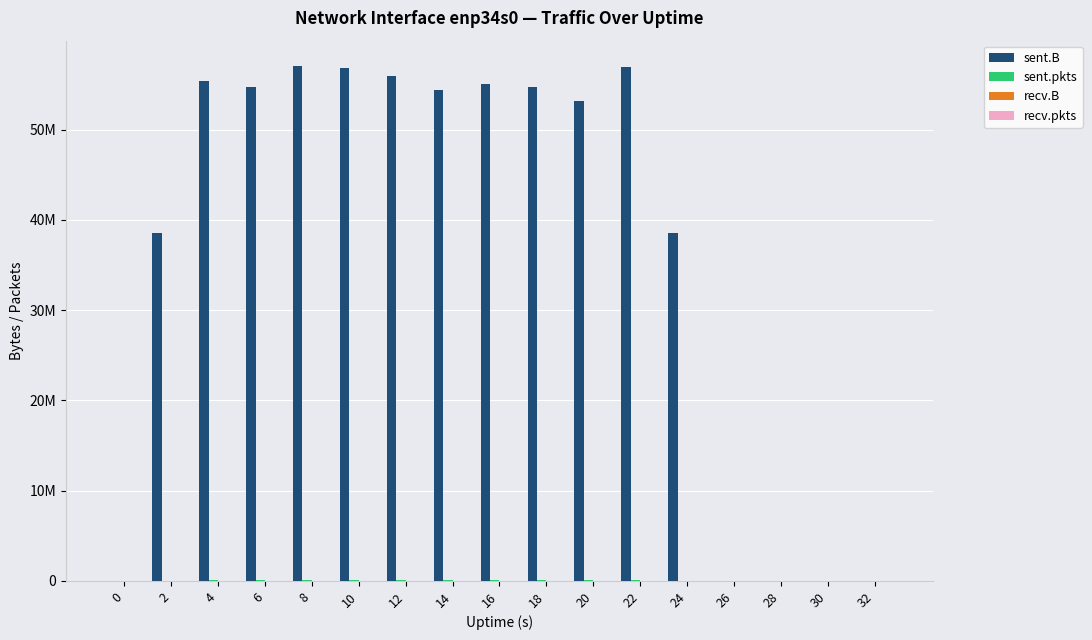

Are the bars horizontal?

No